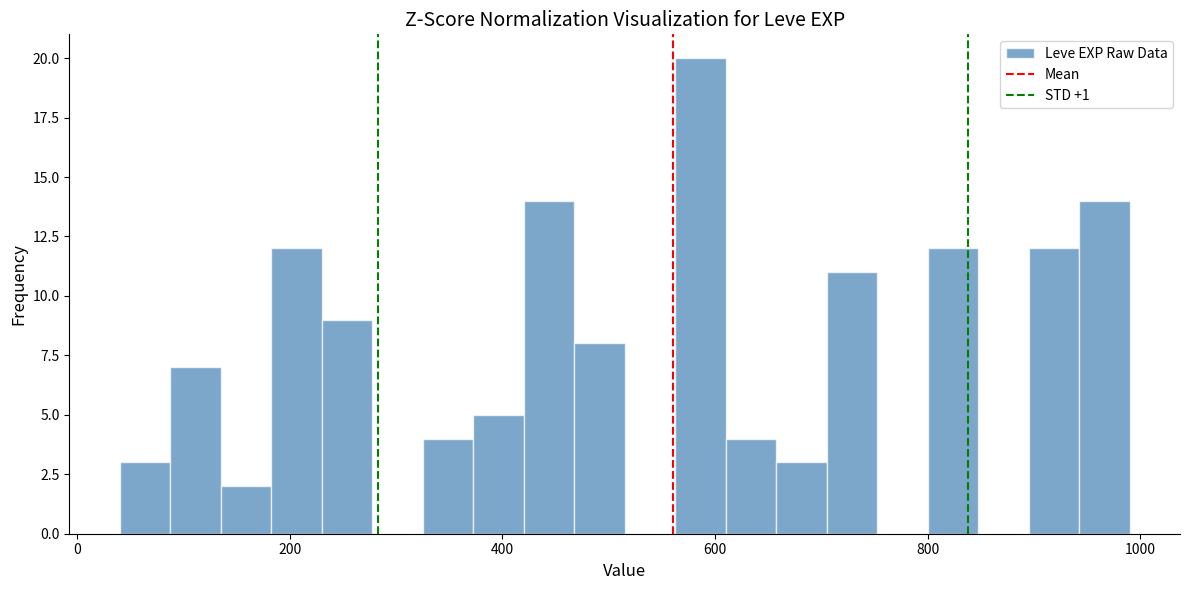

Read against the x-axis, roughly where is the centre of the tallest bar?

580